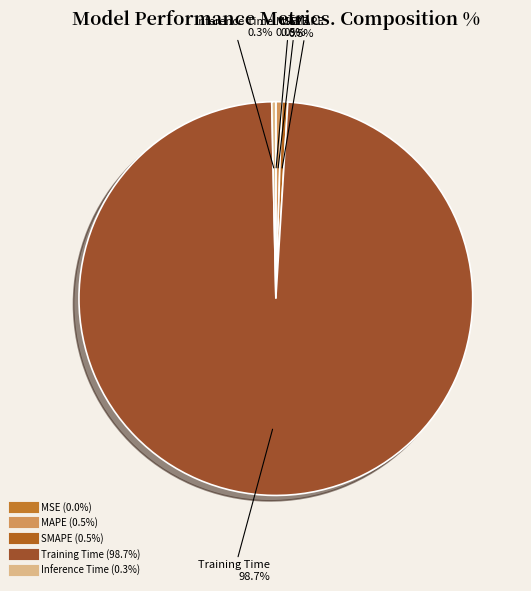

The Training Time slice represents 99% of the pie. True or false?

True